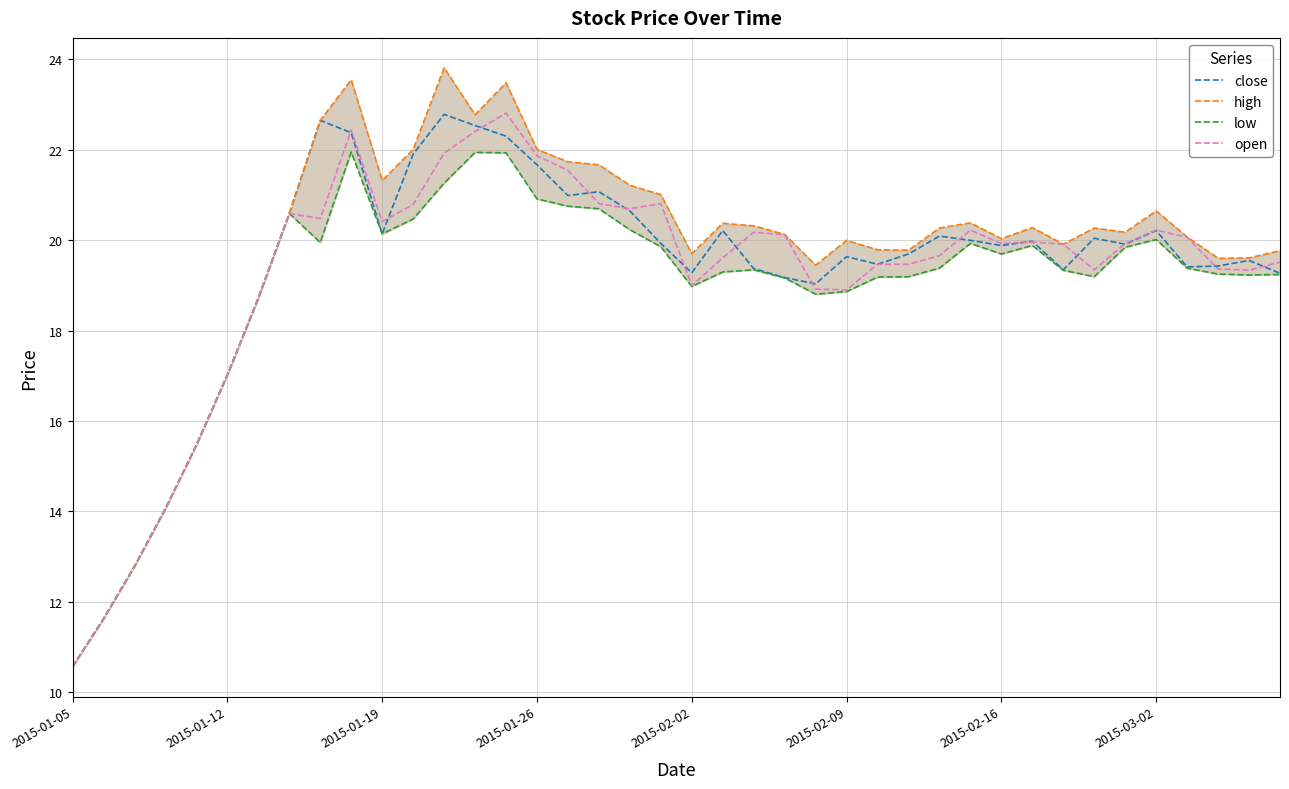

True or false: high has a value of 28.4 at 19.

False